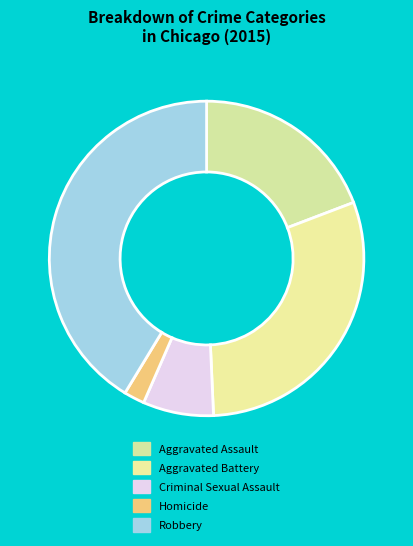

Count the number of slices in the pie.

5